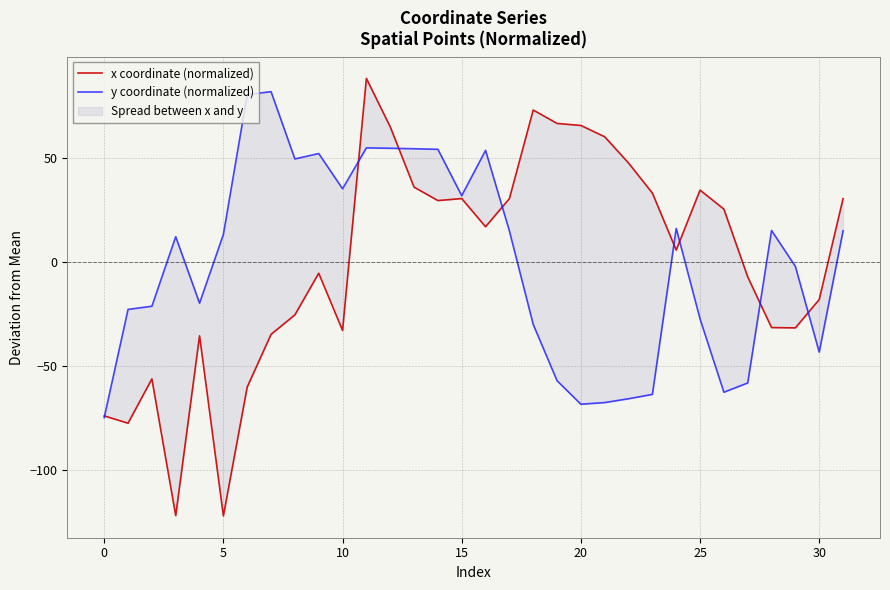

What is the value of the y coordinate (normalized) point at the 27th from the left?

-62.8